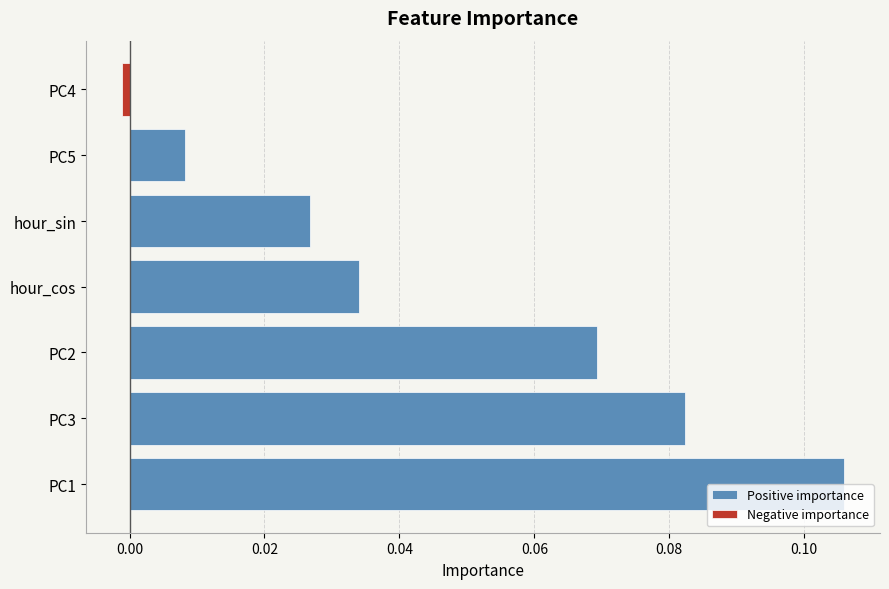

At how many categories does at least one series exceed 0?

6